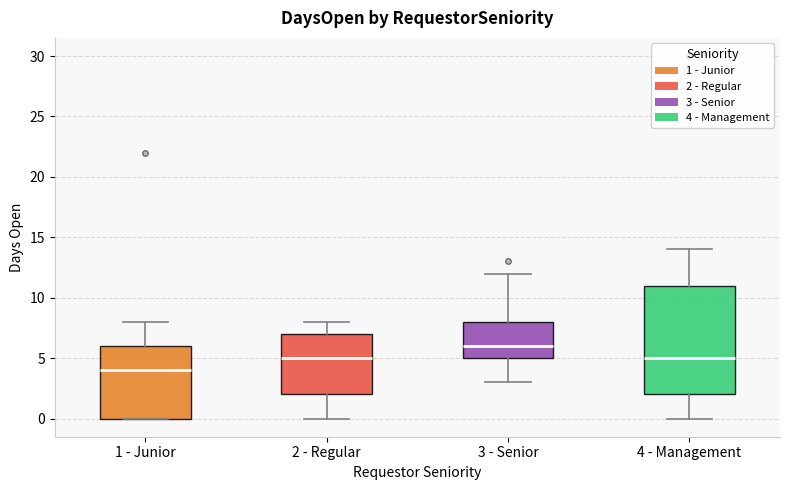

Comparing the boxes themselves (not the whiskers), which one is the tallest?

4 - Management